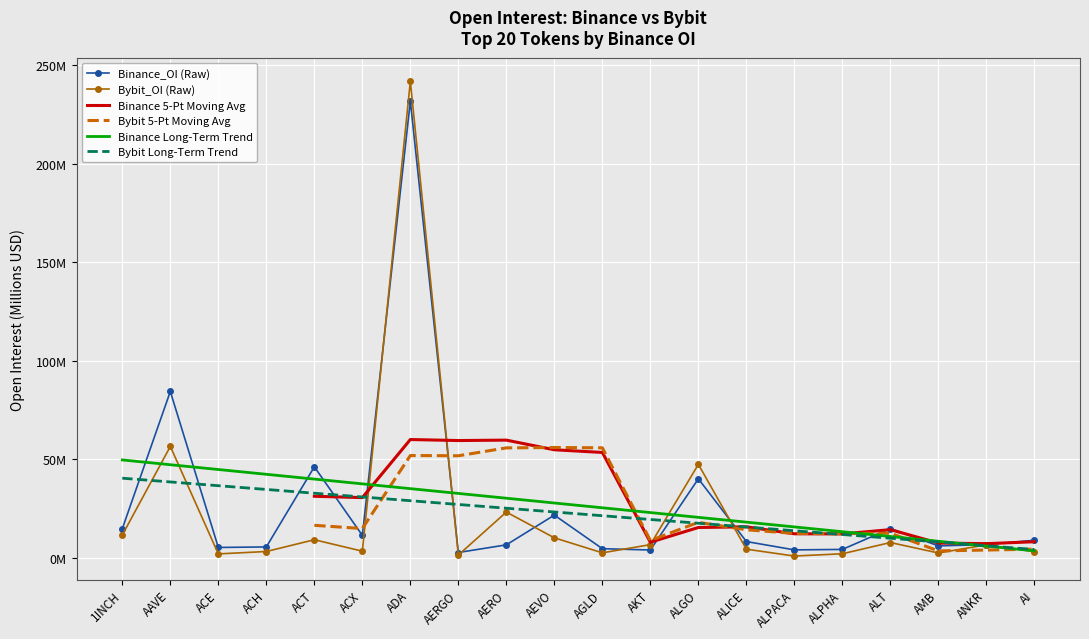

At which category does Bybit 5-Pt Moving Avg reach its first local peak?

ADA